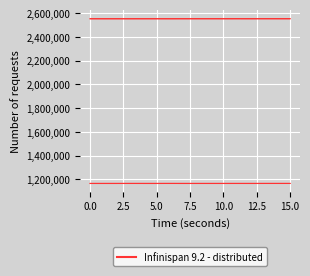

Reading left to right, list all the values displayed in this chart.

x0: 2553724.5	2553716.0	2553790.5	2553701.0	2553790.5	2553836.4	2553719.9	2553904.9	2553904.9	2553904.9	2553878.6	2553976.3	2553878.6	2553968.6	2553931.8	2553931.8
y0: 1165141.4	1165179.6	1165196.6	1165217.6	1165196.6	1165194.0	1165266.8	1165166.3	1165166.3	1165166.3	1165162.8	1165202.4	1165162.8	1165236.5	1165269.2	1165269.2
x1: 2553720.8	2553710.9	2553716.0	2553695.2	2553811.0	2553811.0	2553693.1	2553911.0	2553895.1	2553976.3	2553880.0	2553968.4	2553869.8	2553991.3	2553949.5	2553951.4
y1: 1165152.8	1165193.9	1165179.6	1165231.3	1165195.5	1165195.5	1165245.6	1165162.5	1165173.2	1165202.4	1165170.4	1165207.5	1165169.4	1165222.6	1165252.6	1165266.0